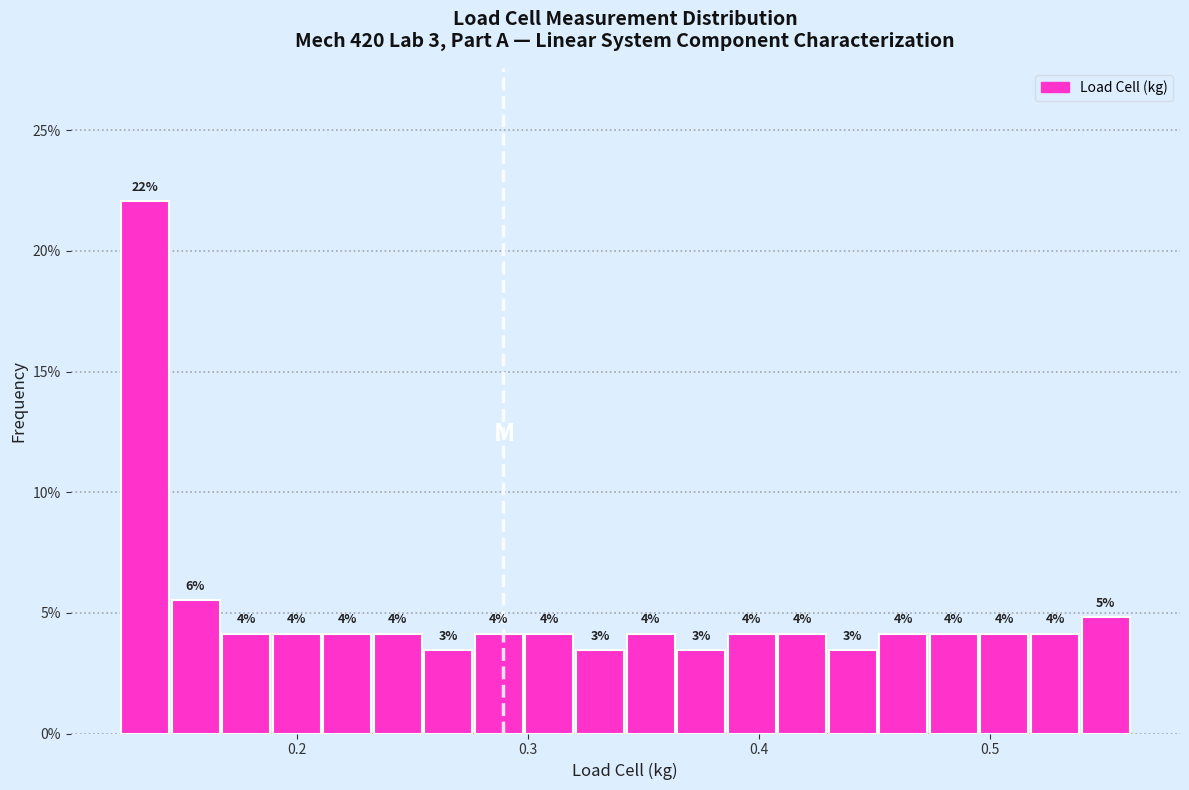

Read against the x-axis, roughly where is the centre of the tallest bar?

0.13